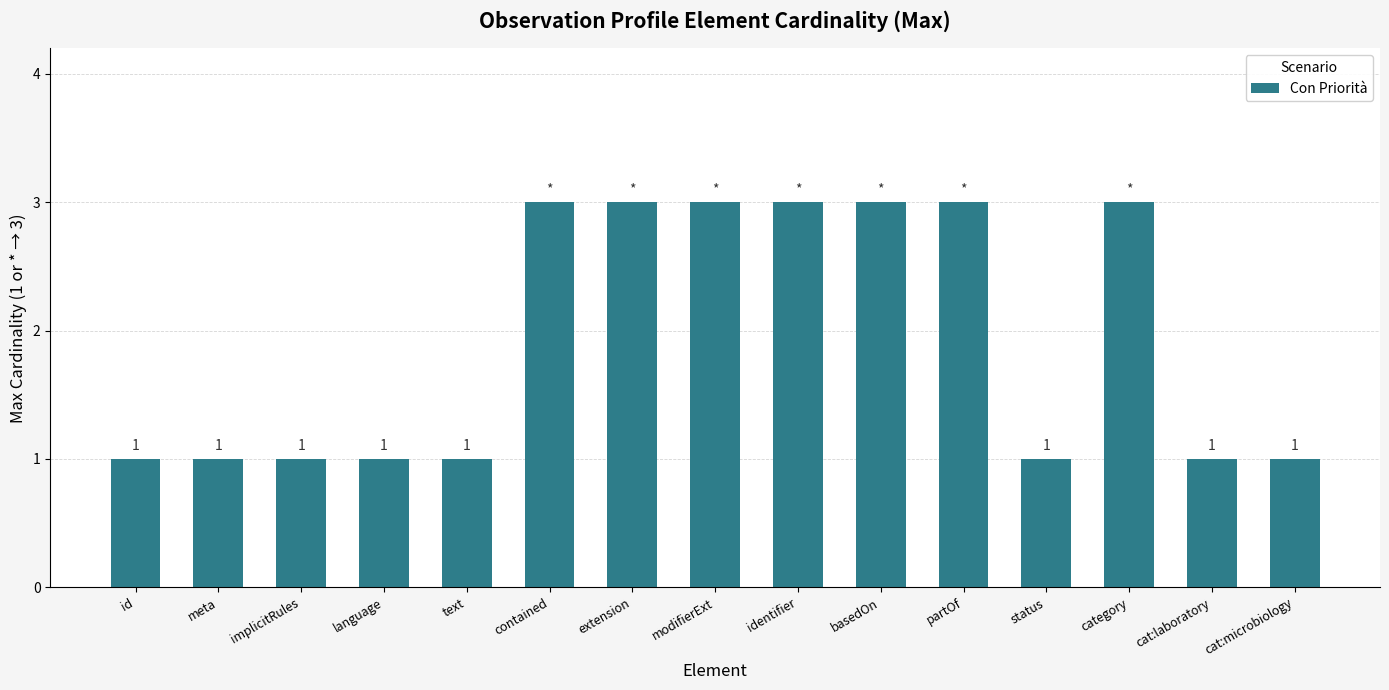

True or false: the data shows 3 at extension.

True